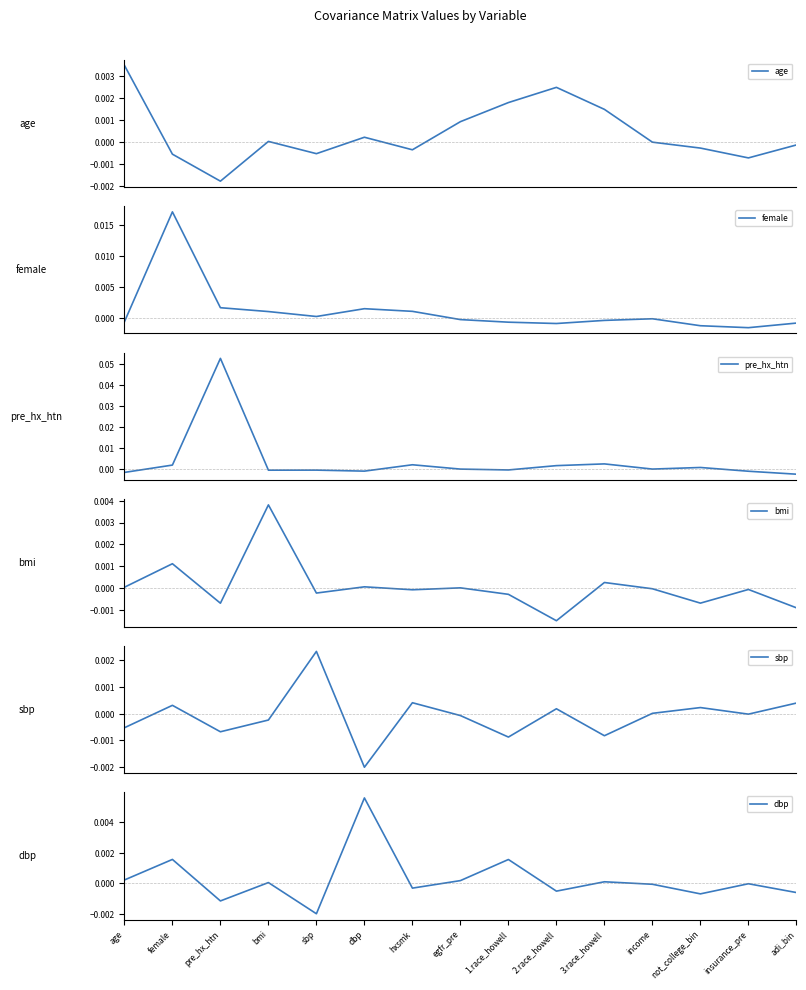

Which has a higher value, 1.race_howell or female?

1.race_howell